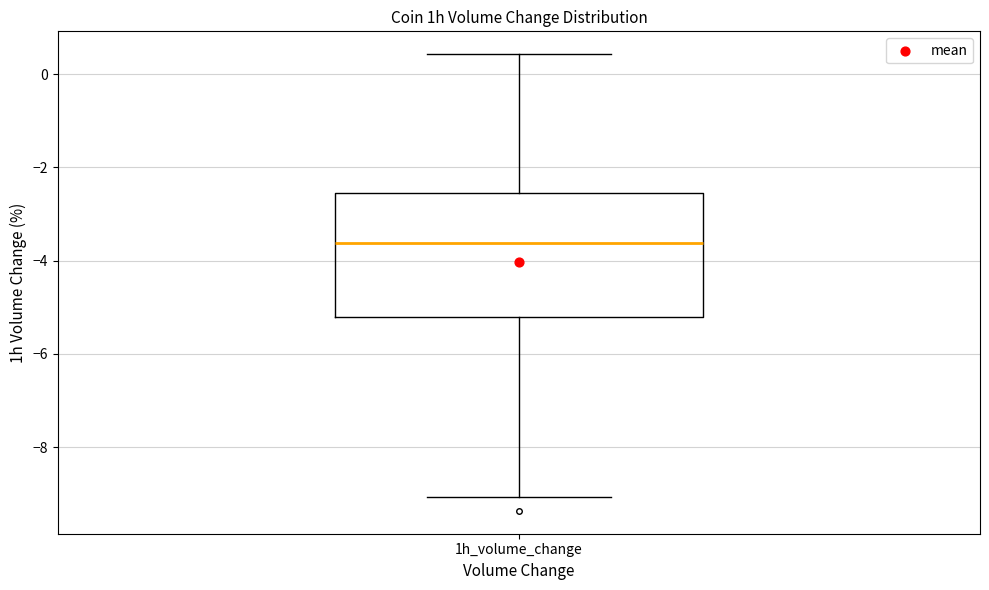

Transcribe this box plot: give where the median line is, the range the box spans, and where the two whiskers end, as read against the y-axis. The values are not printed on the chart, so give them approximately, as read against the axis.

median -3.6, box -5.2 to -2.6, whiskers -9.0 to 0.4